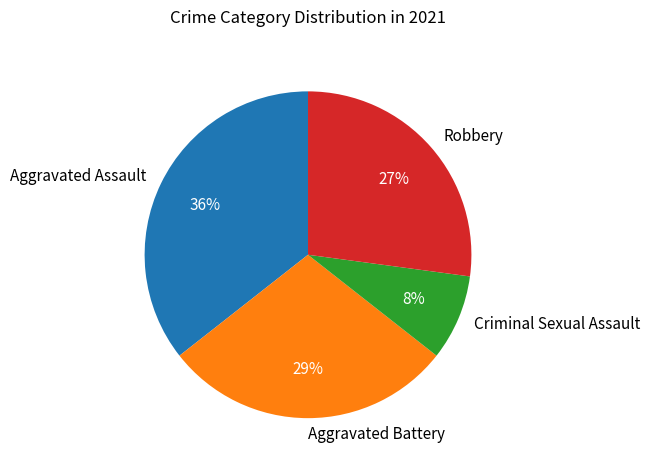

True or false: Criminal Sexual Assault accounts for 8% of the total.

True